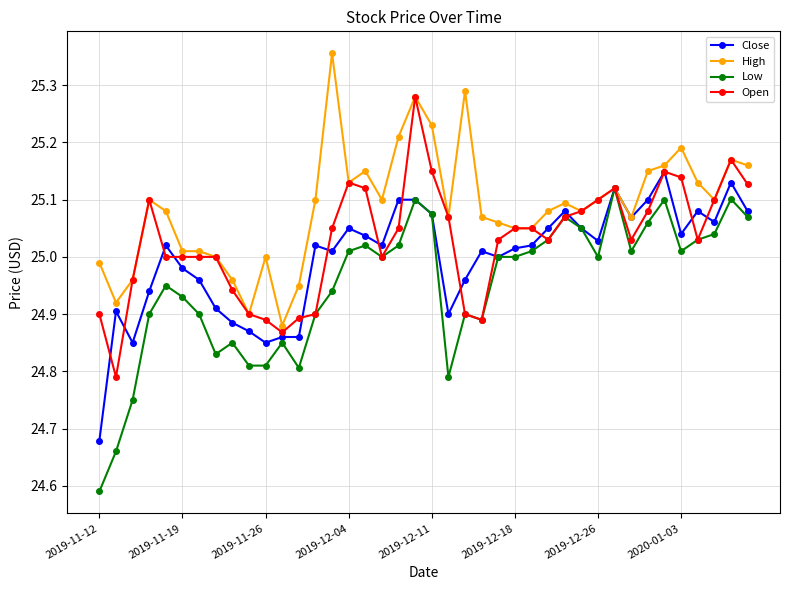

True or false: Close has more than 2 interior local peaks.

True